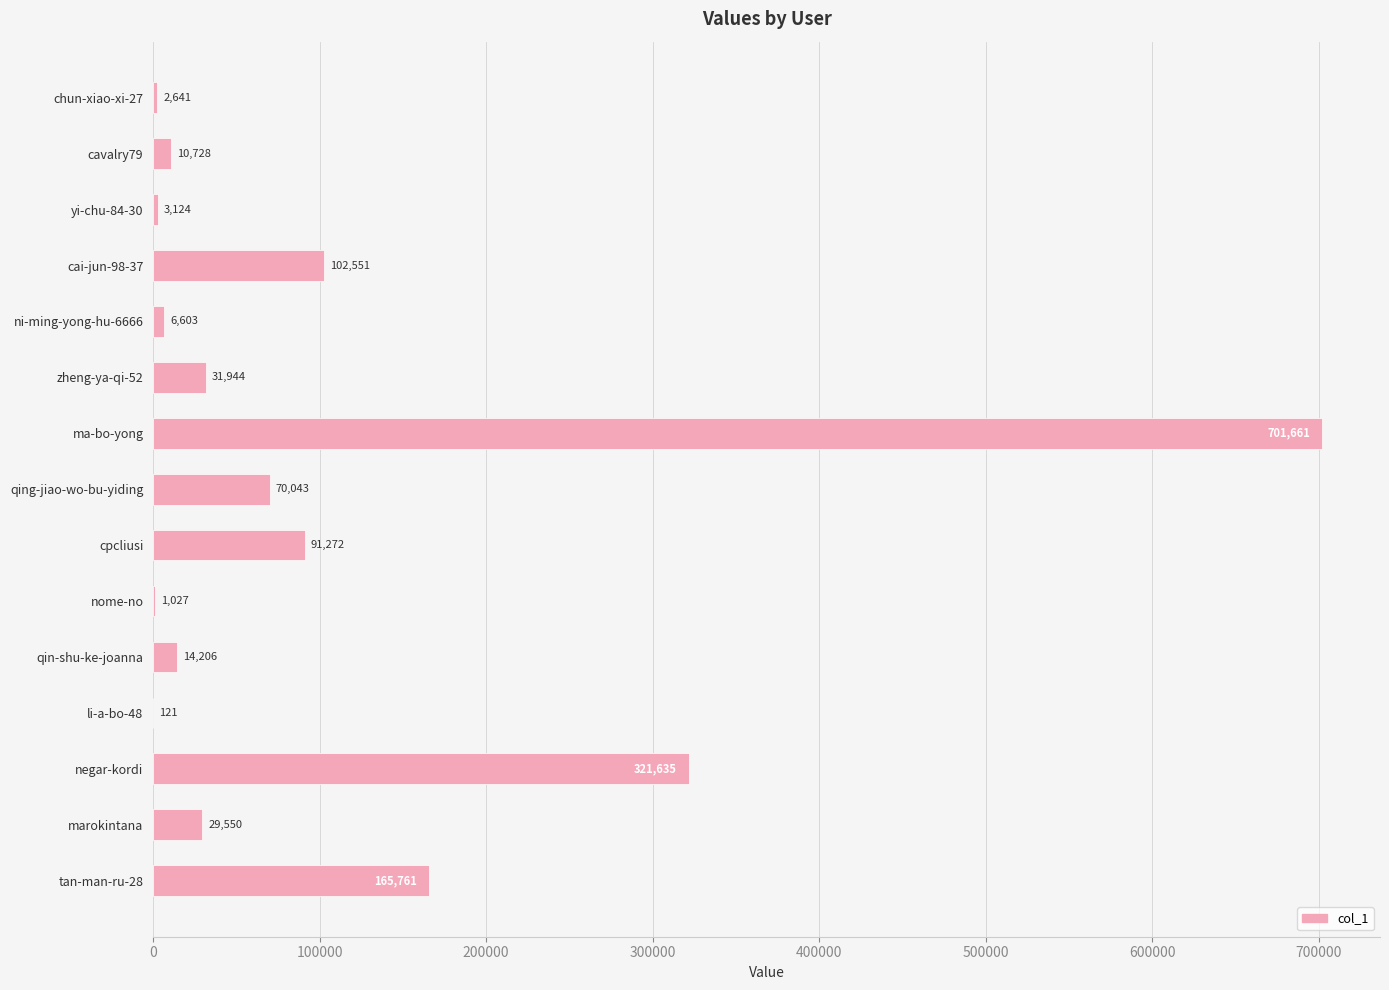

True or false: the data shows 10728 at cavalry79.

True